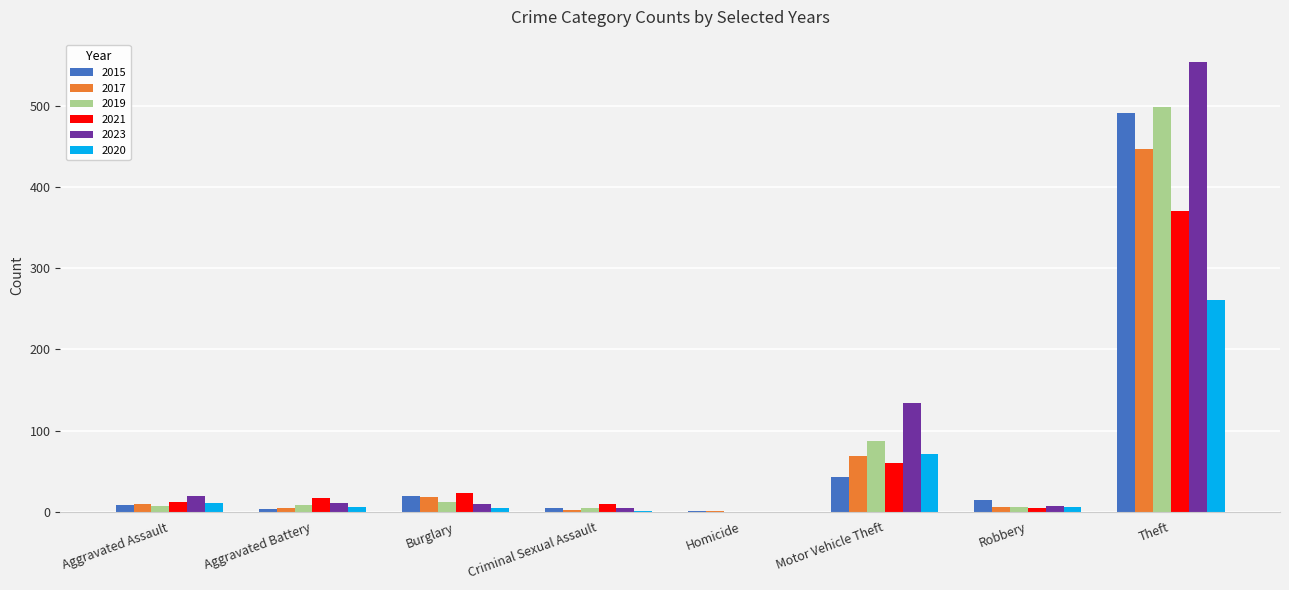

Which category has the highest value in the 2020 series?

Theft